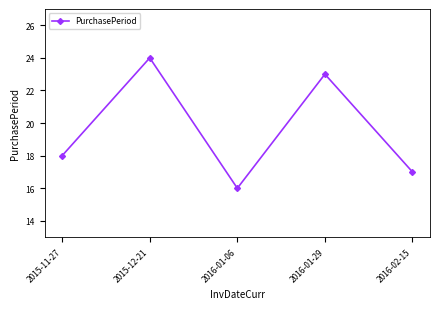

How many points are lower than both their immediate neighbors (excluding endpoints)?

1